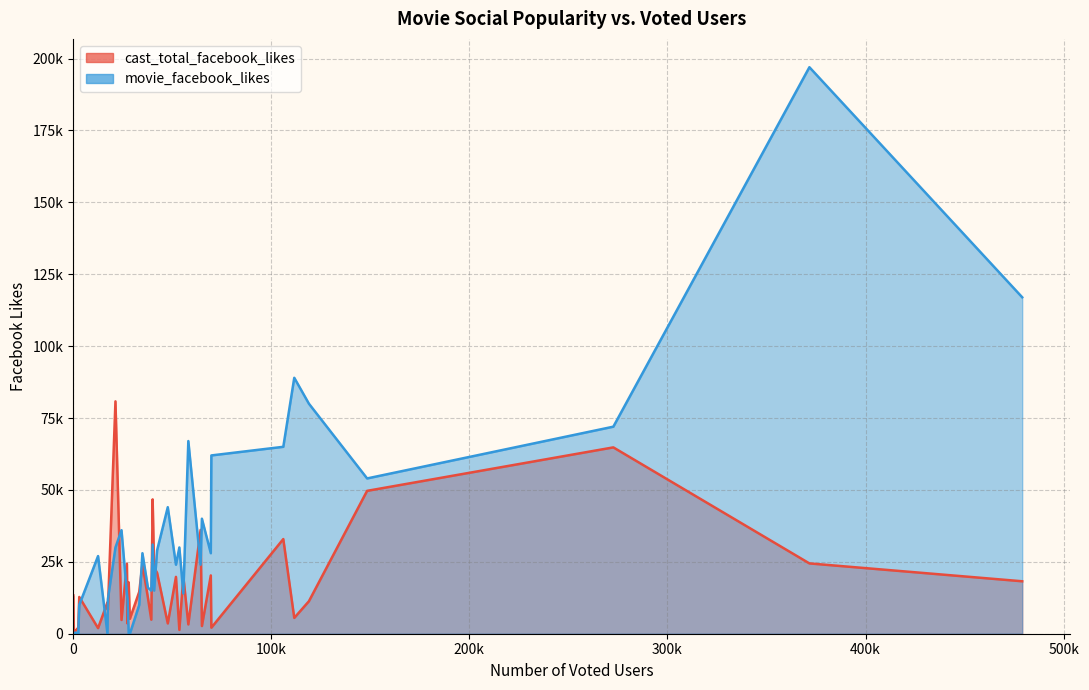

Is the value of cast_total_facebook_likes at 25 greater than the value of movie_facebook_likes at 22?

No